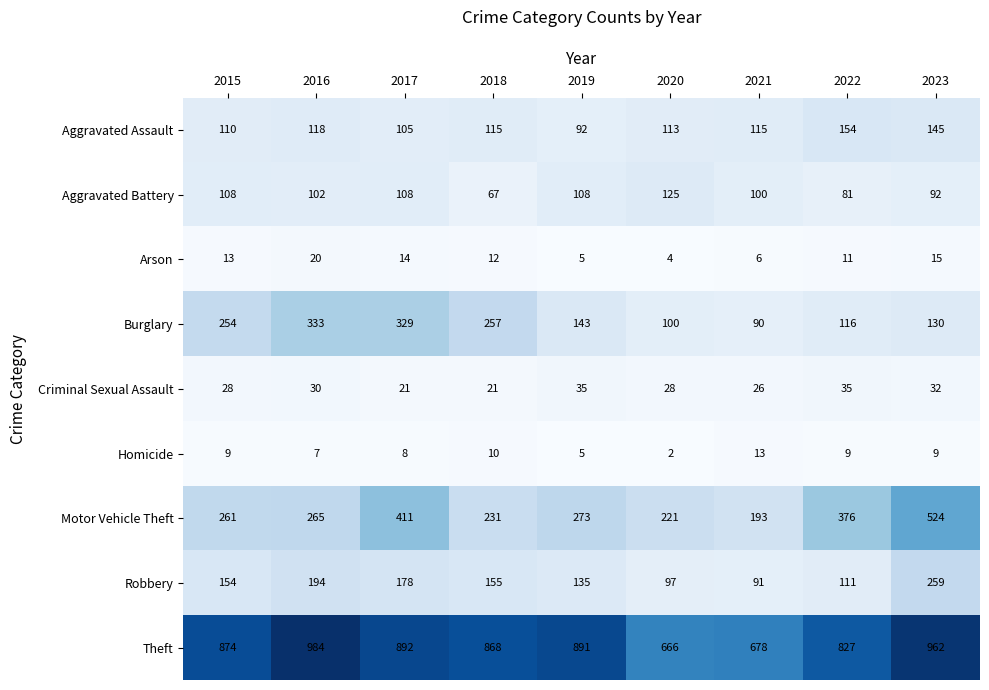

Rank the series at 2023 from lowest to highest value.

Homicide, Arson, Criminal Sexual Assault, Aggravated Battery, Burglary, Aggravated Assault, Robbery, Motor Vehicle Theft, Theft